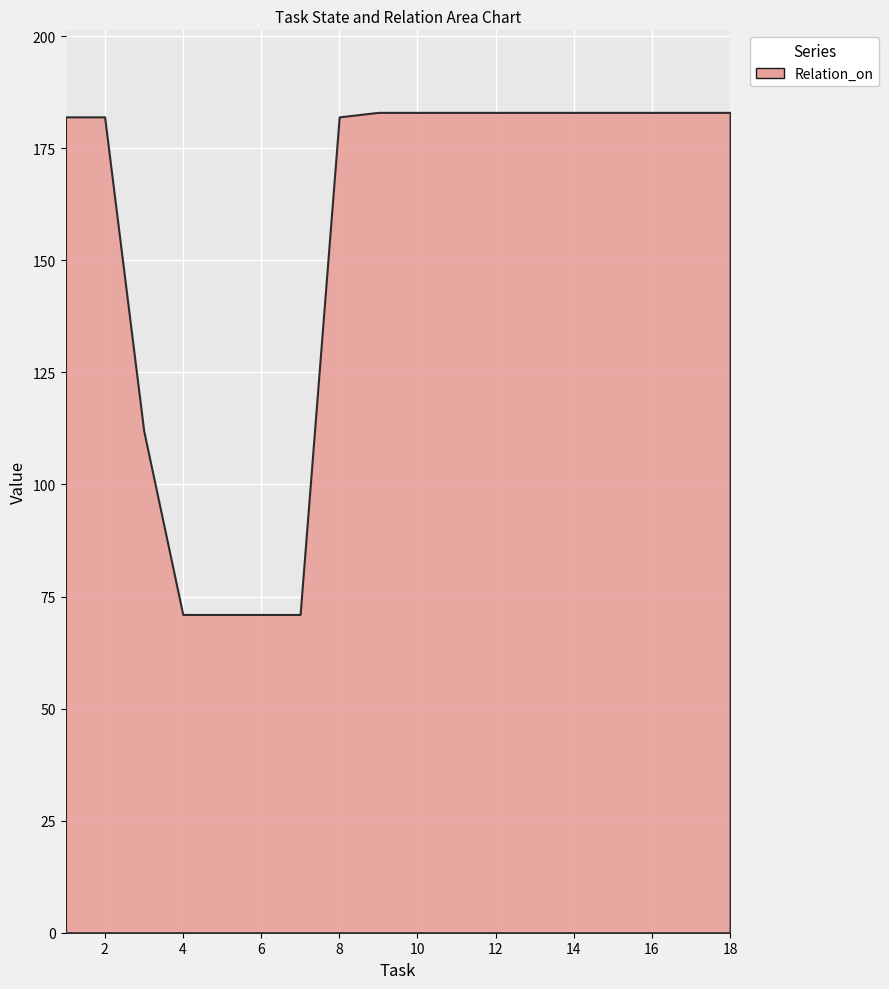

What is the difference between the values at 10 and 4?

112